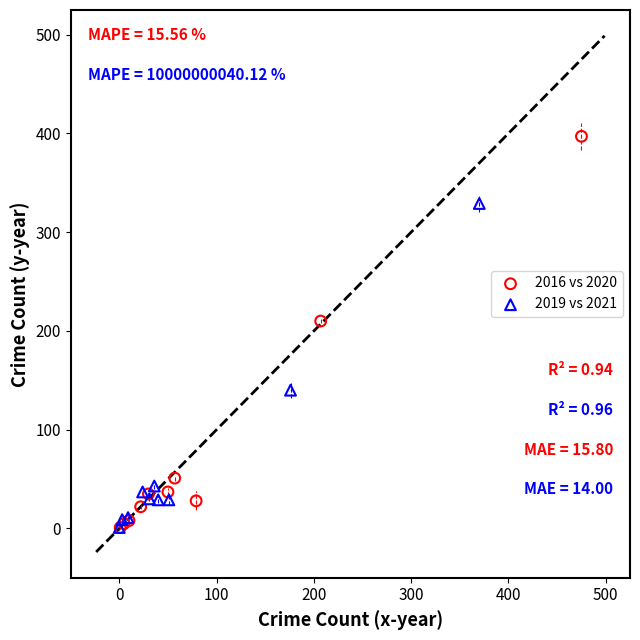

Which series reaches the maximum Y coordinate?

2016 vs 2020